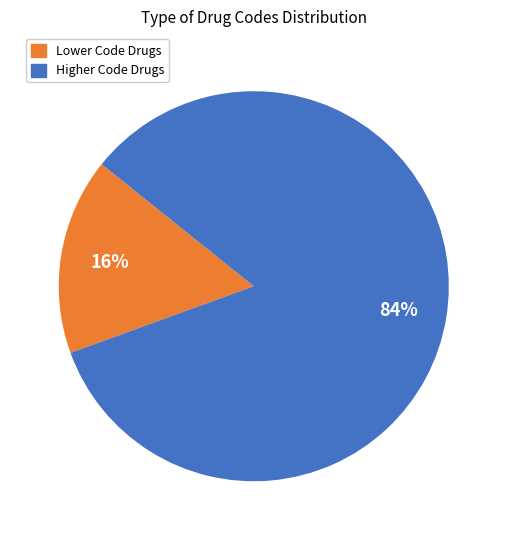

Is there a majority slice in this chart?

Yes